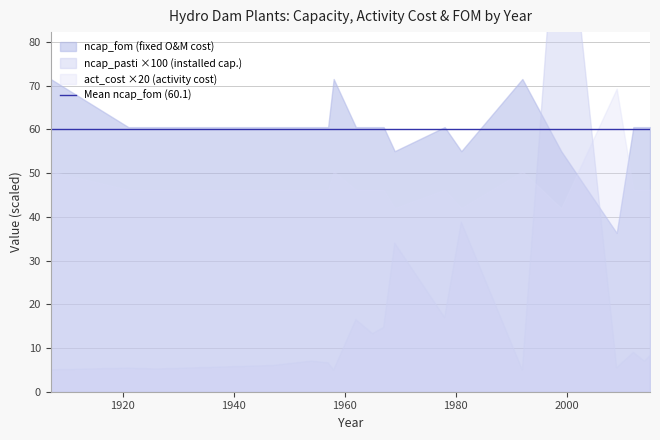

True or false: ncap_fom and act_cost intersect in this chart.

False